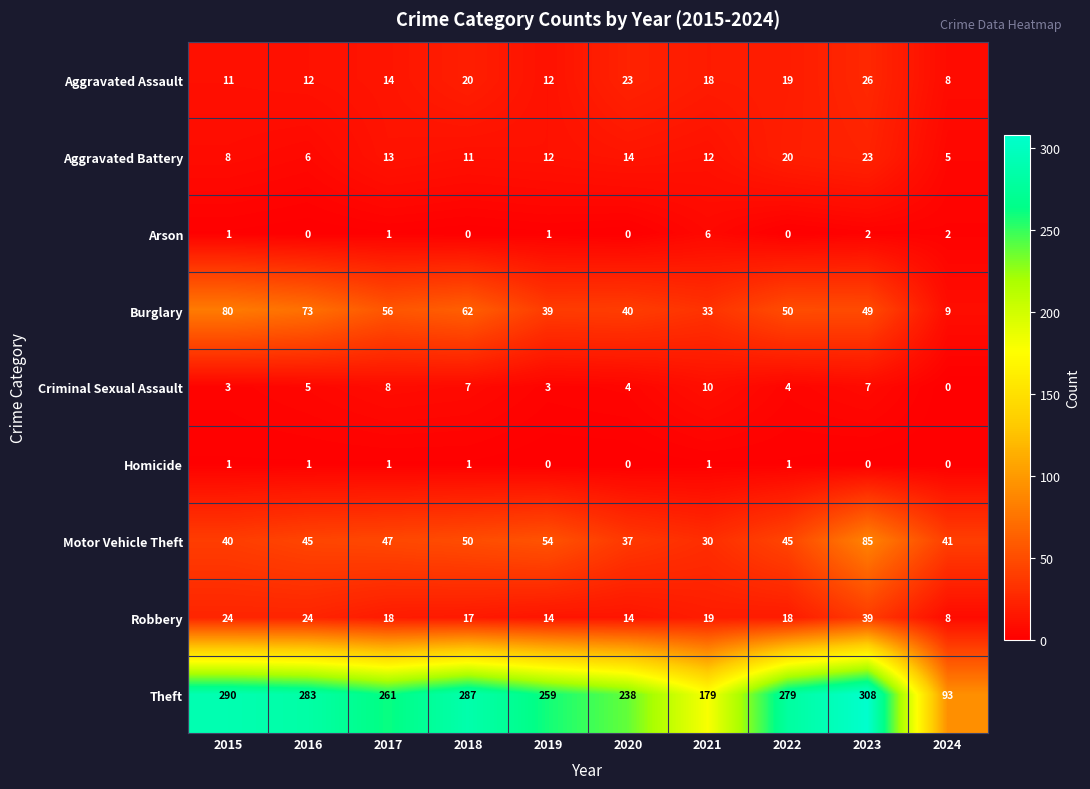

How many series are shown in this chart?

9